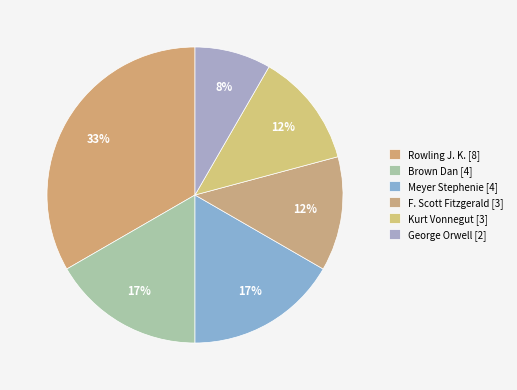

Is Meyer Stephenie [4] the majority of the pie?

No